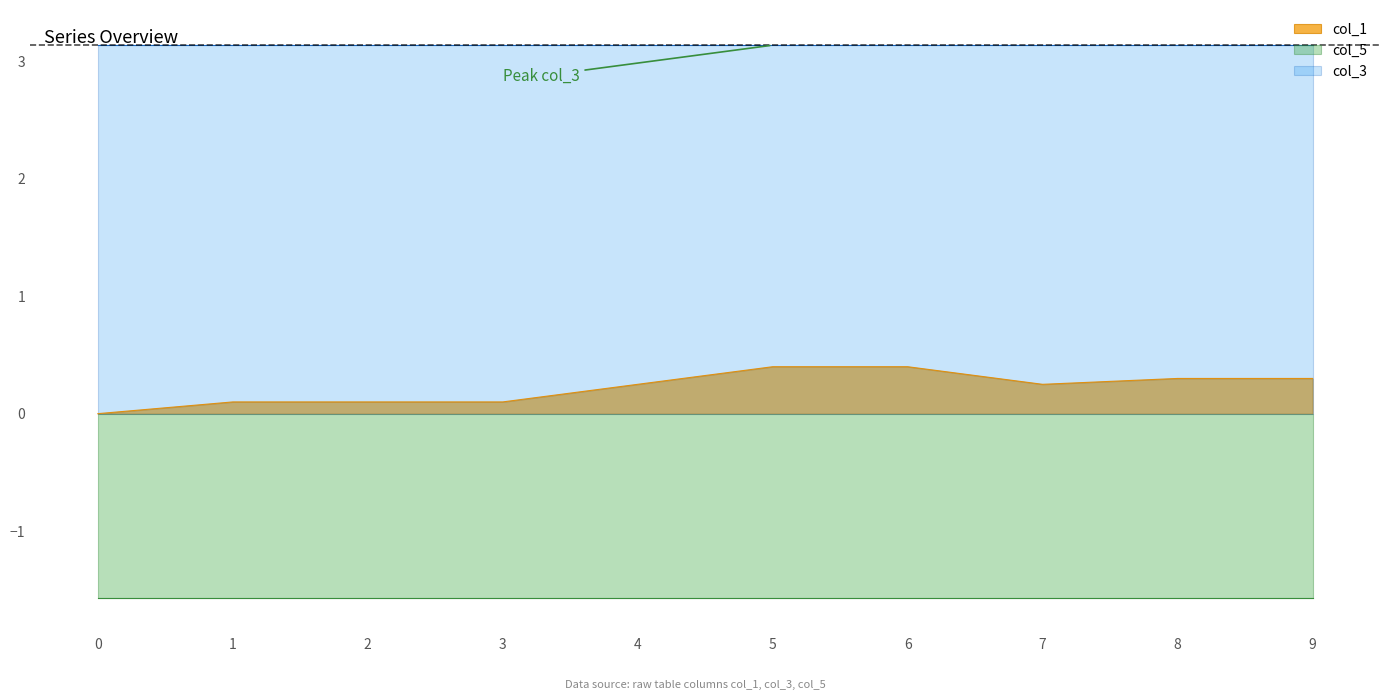

True or false: col_5 and col_1 cross at least once.

False